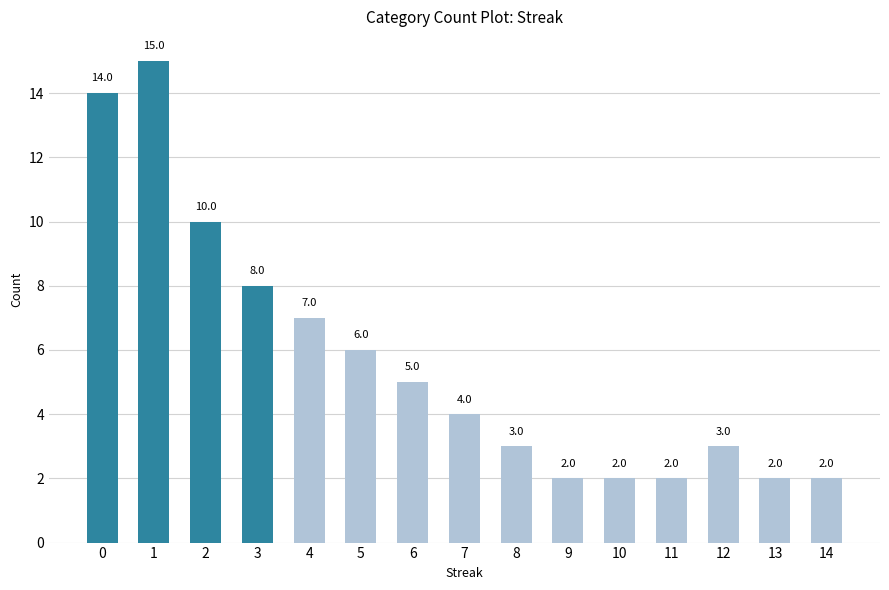

Count the number of data series in this chart.

1